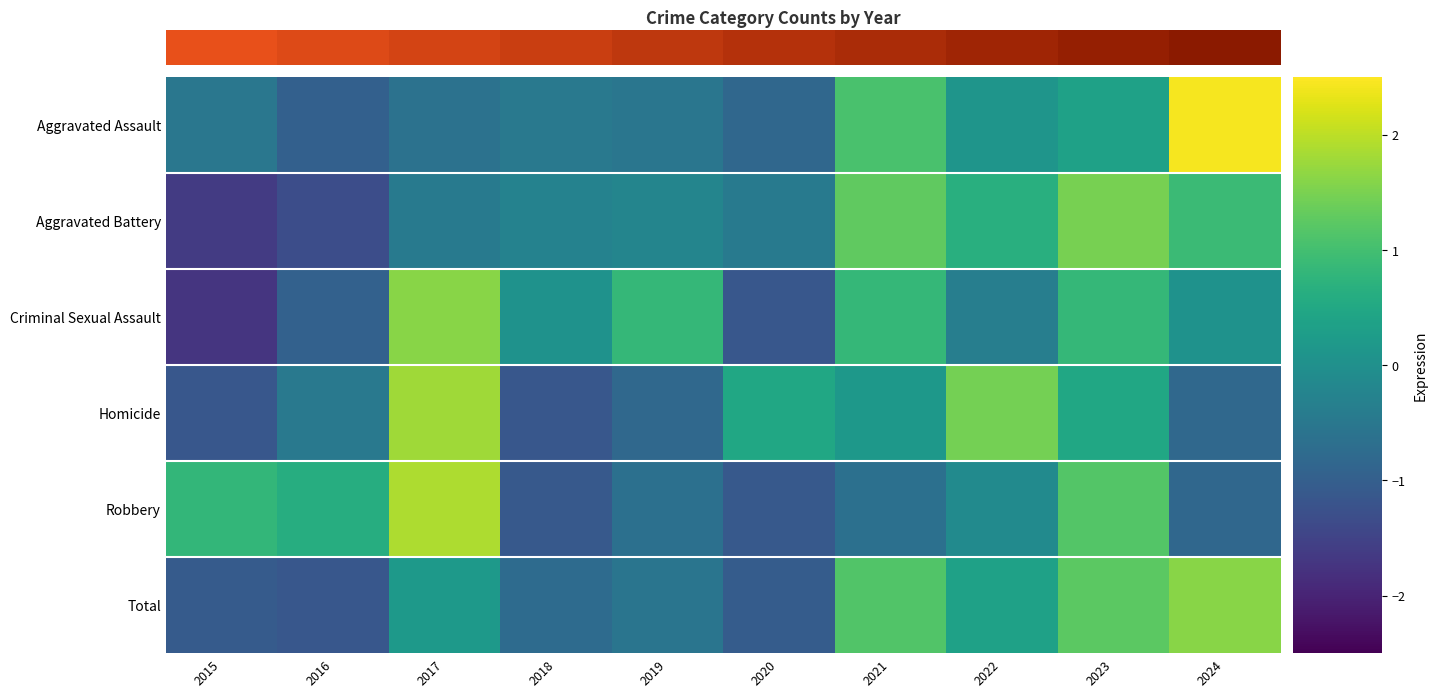

Rank the series at 2015 from highest to lowest value.

Robbery, Aggravated Assault, Total, Homicide, Aggravated Battery, Criminal Sexual Assault